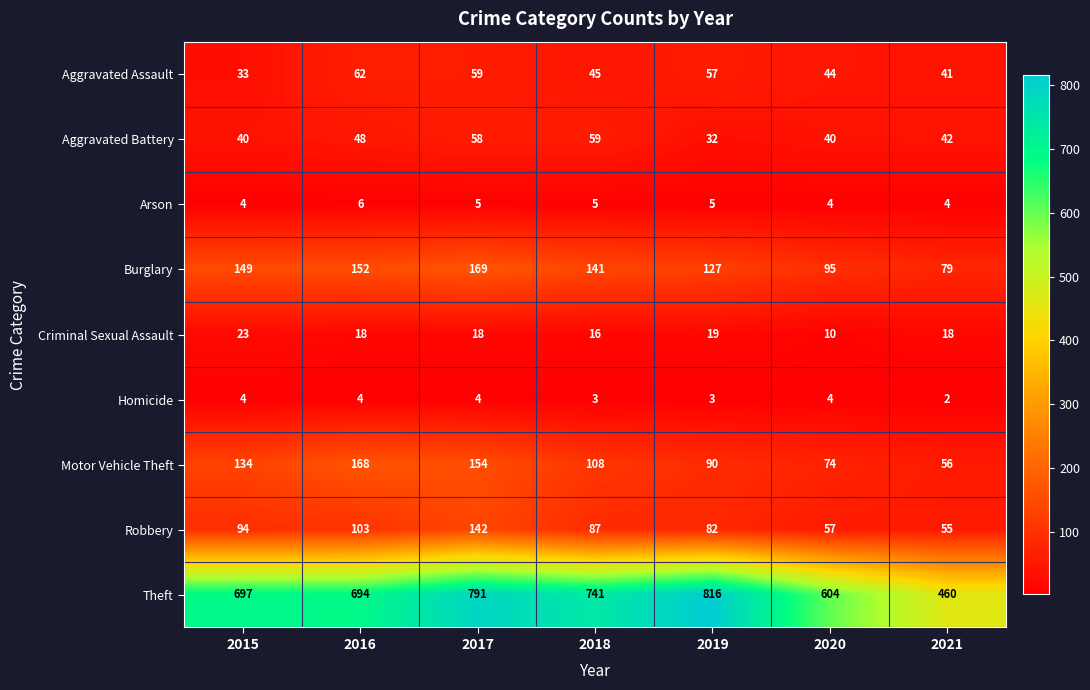

How many data points in Homicide are less than 4?

3